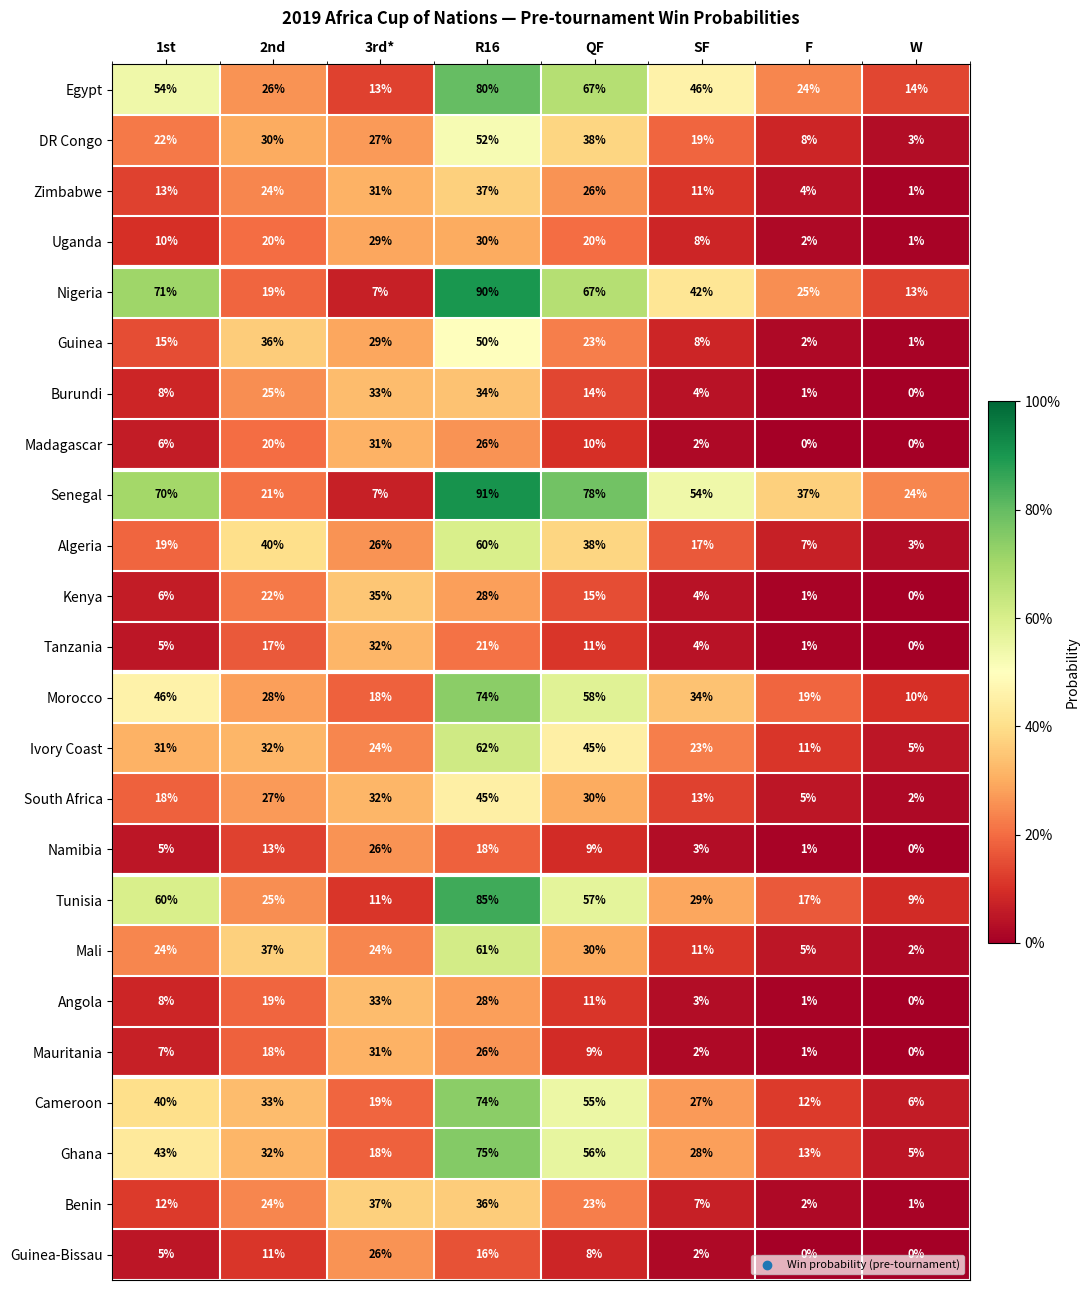

Which category has the highest value across all series?

R16